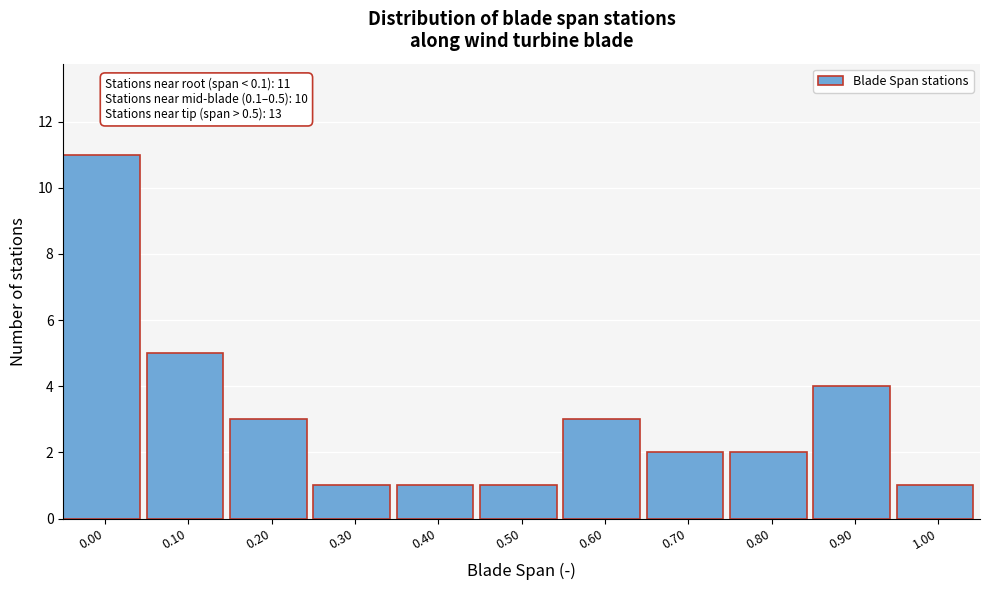

Reading right to left, extract all data points from this chart.

1.00=1	0.90=4	0.80=2	0.70=2	0.60=3	0.50=1	0.40=1	0.30=1	0.20=3	0.10=5	0.00=11